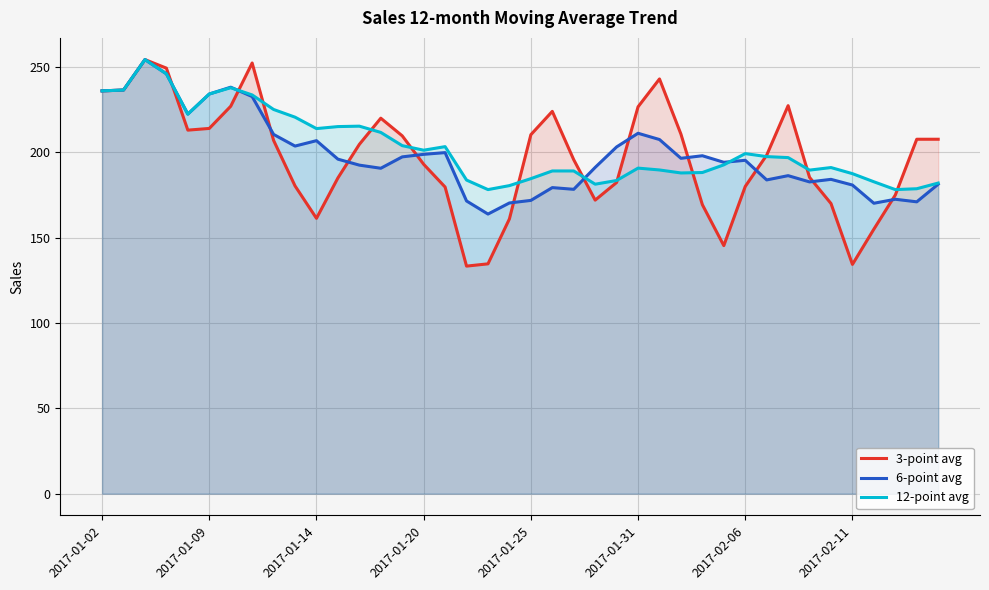

Which series has the widest spread of values?

3-point avg